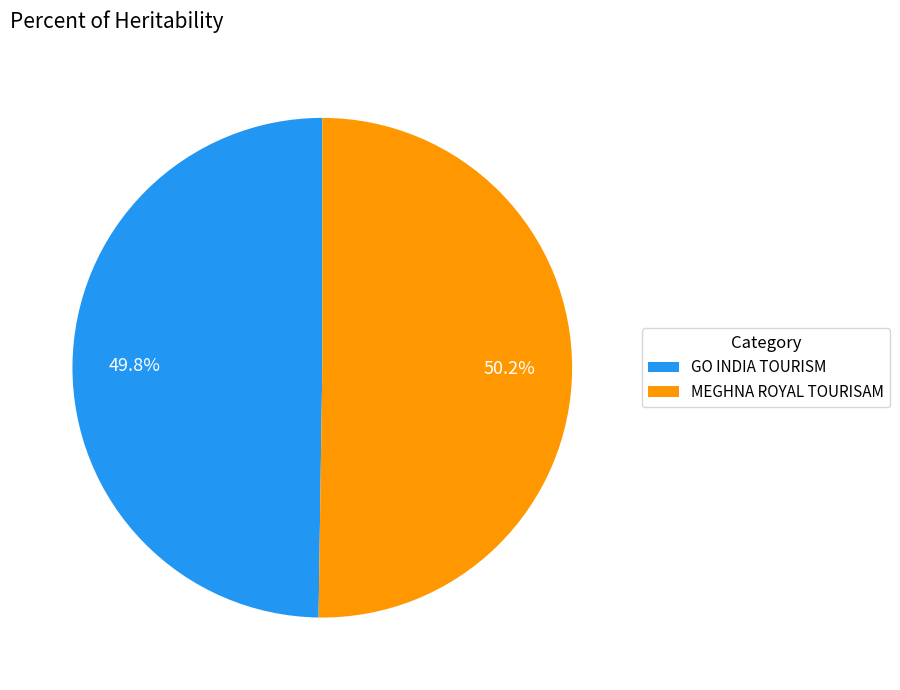

What percentage is the GO INDIA TOURISM slice, to the nearest percent?

50%